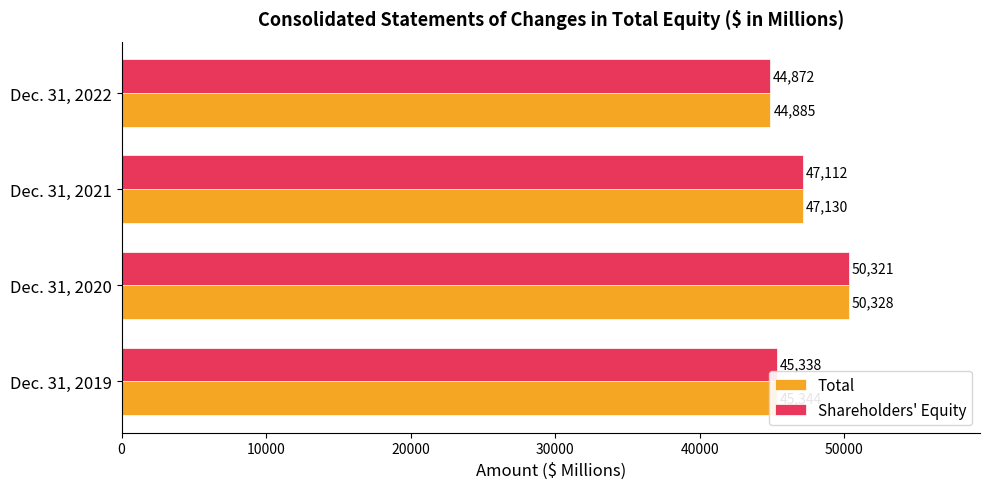

Rank the series by their maximum value, from highest to lowest.

Total, Shareholders' Equity